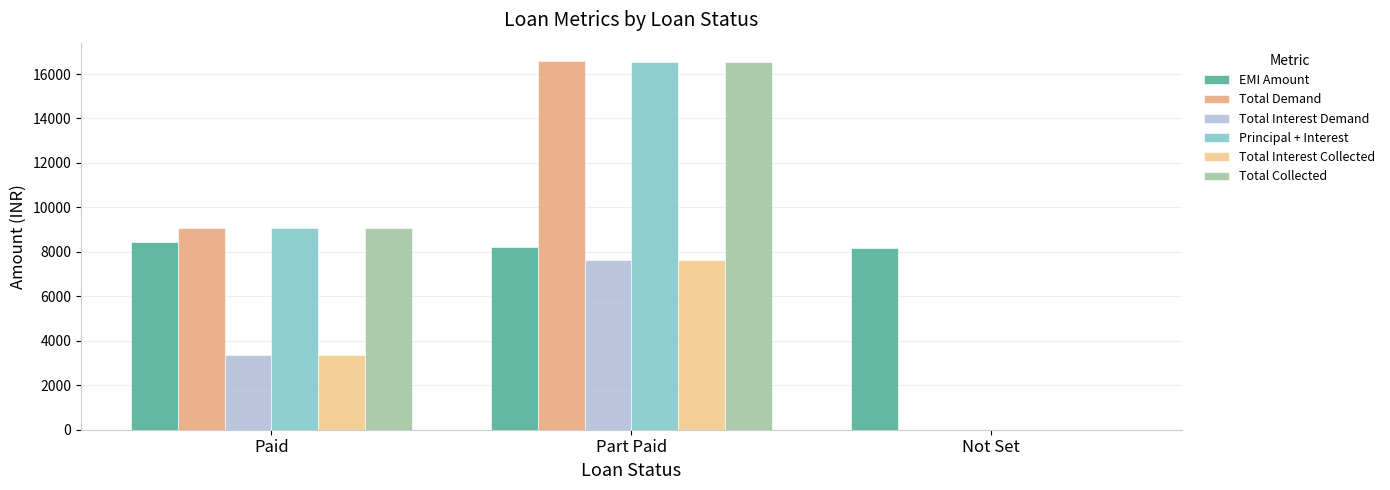

Count the number of categories in the chart.

3